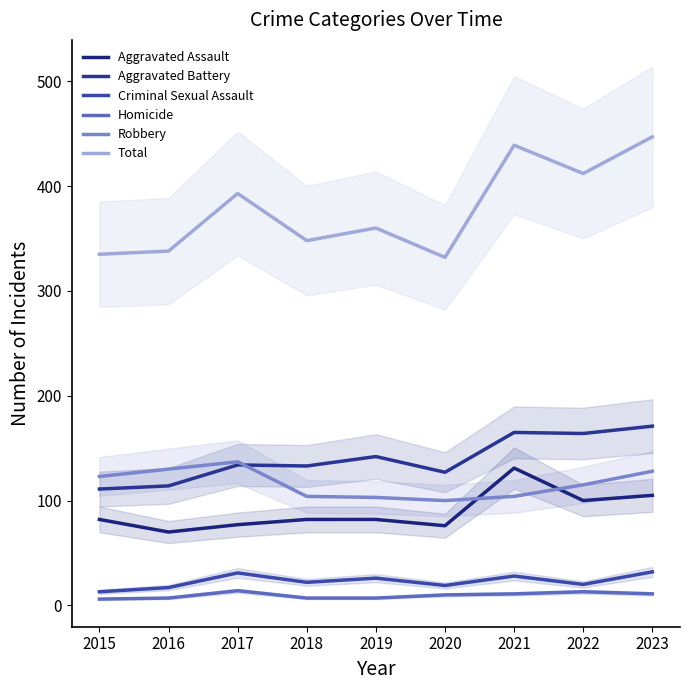

At which category does Aggravated Assault reach its first local peak?

2021